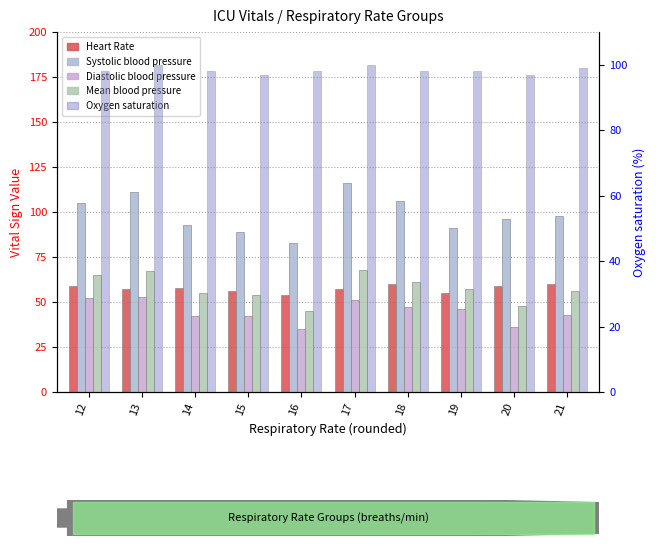

Which series has the largest total across all categories?

Systolic blood pressure